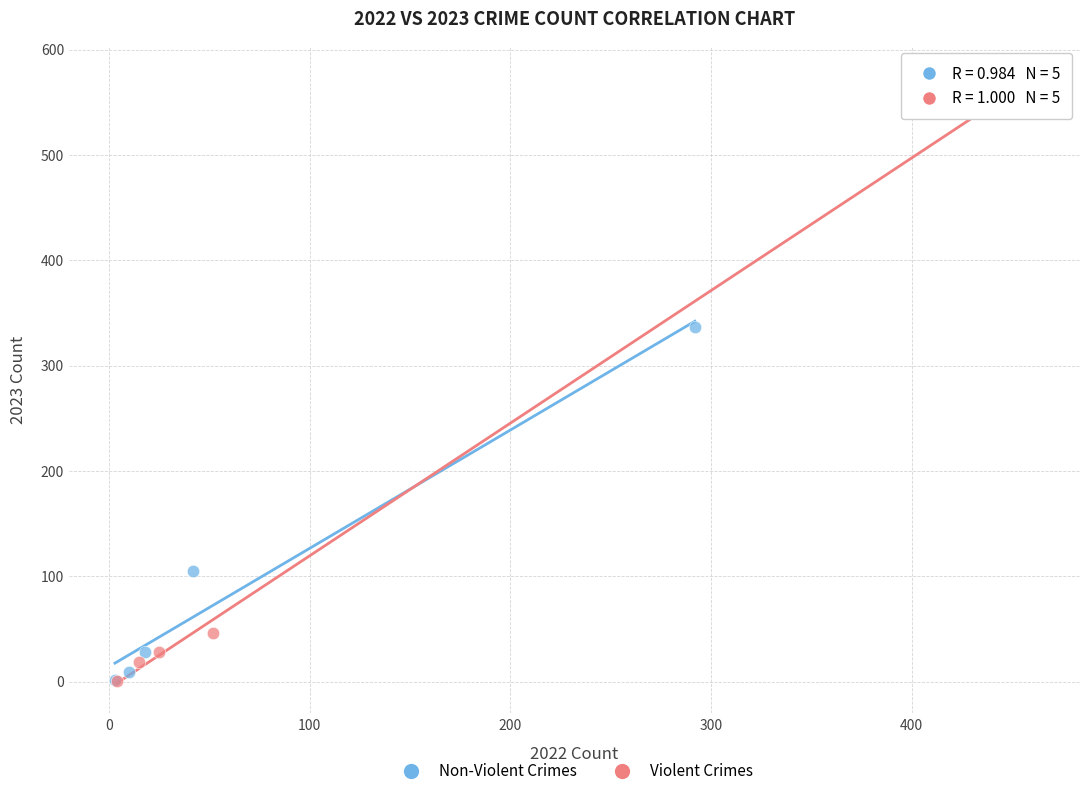

Which series has the widest spread of Y values?

Violent Crimes